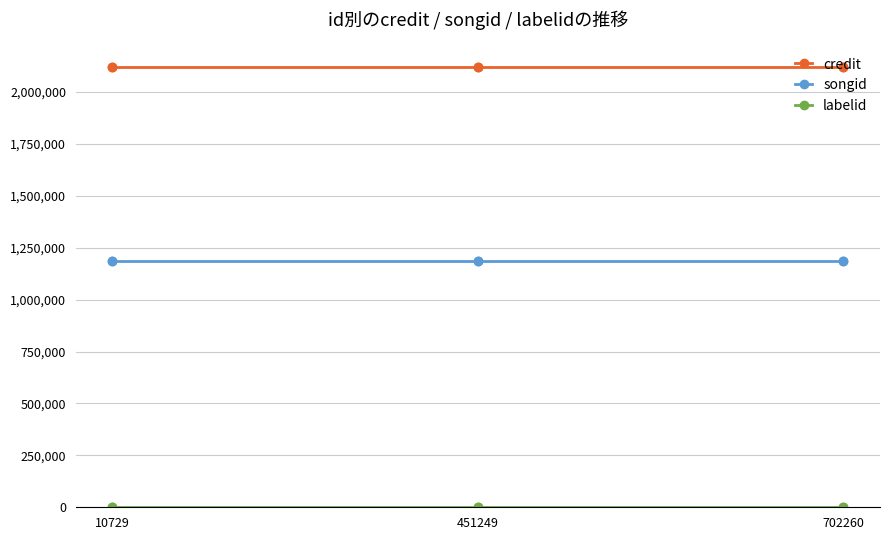

True or false: credit has a value of 2119902 at 10729.

True